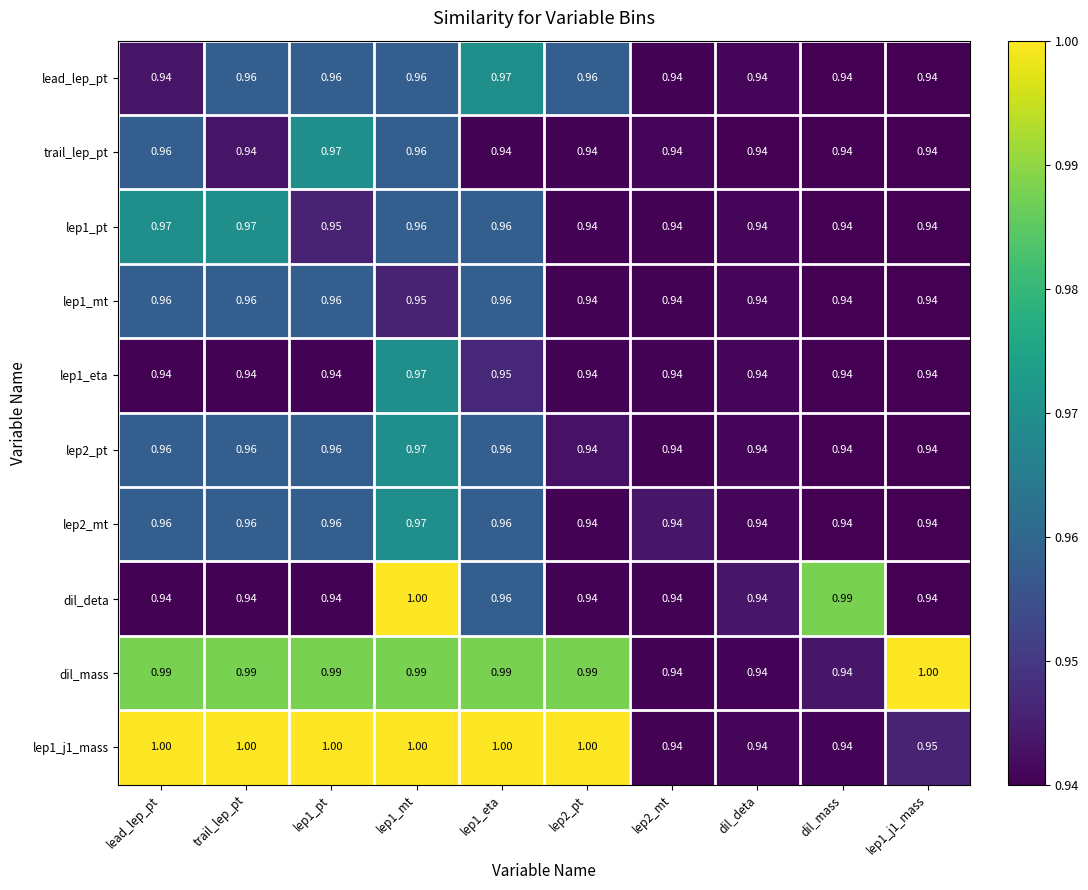

Is the value of lep2_pt at dil_mass greater than the value of lep2_mt at trail_lep_pt?

No